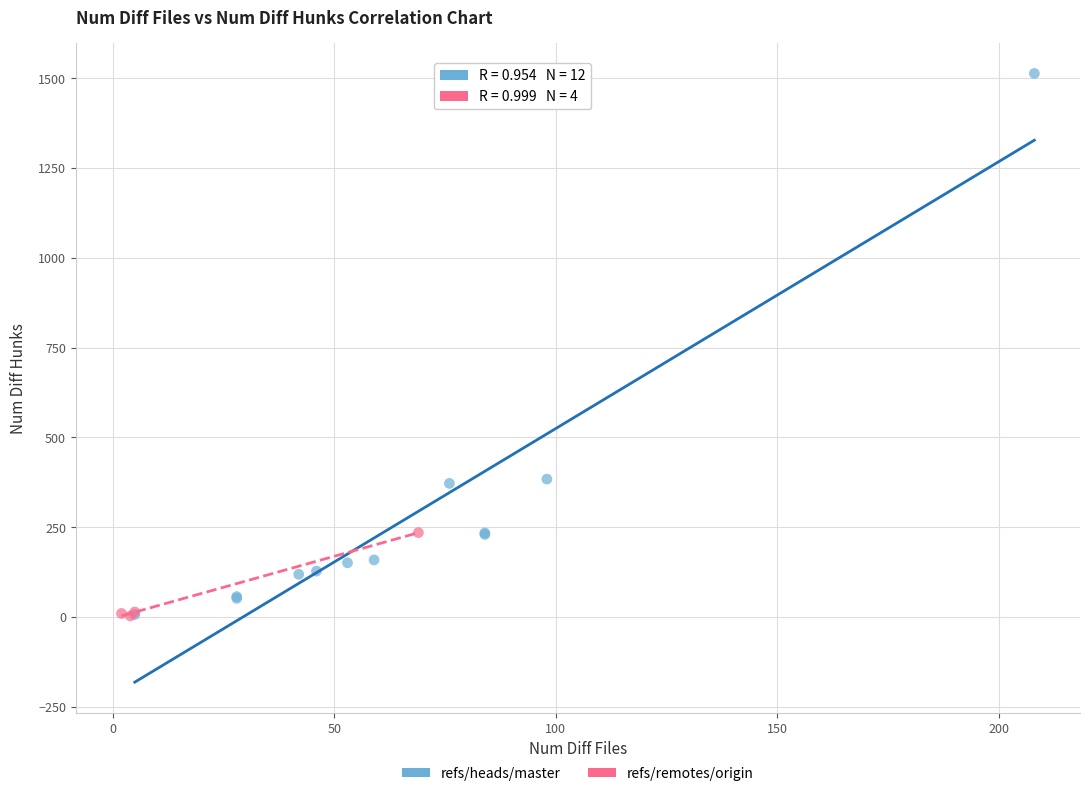

Which series contains the highest Y value?

refs/heads/master